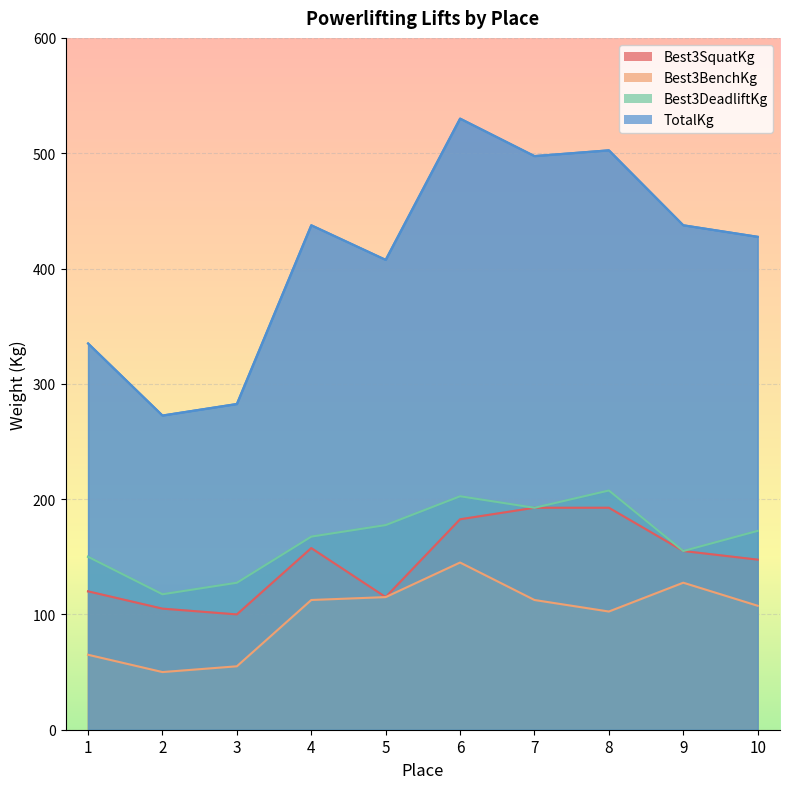

Which series has the largest total across all categories?

TotalKg